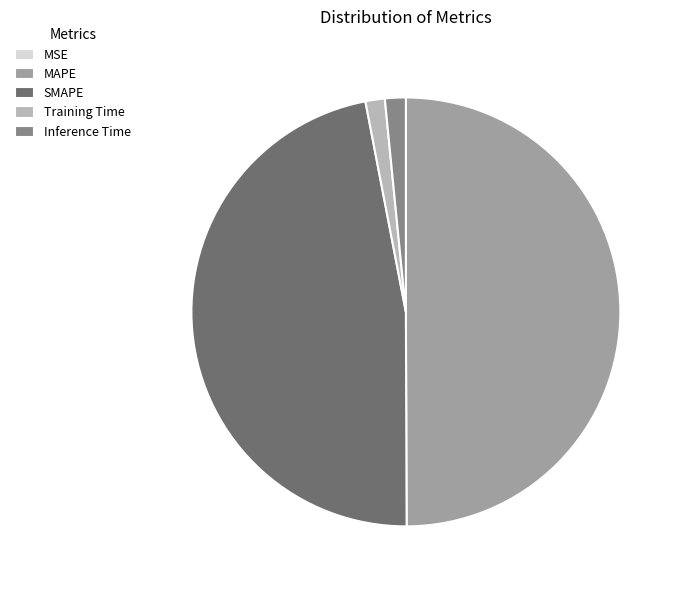

Is the sum of MAPE and SMAPE greater than half?

Yes